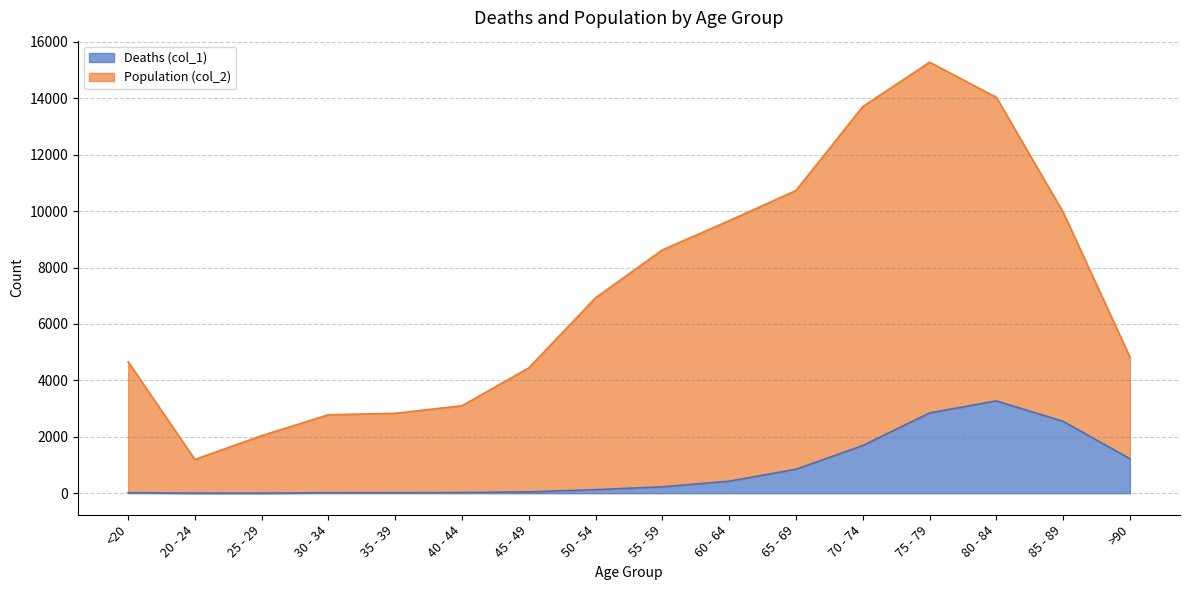

Is it true that Deaths (col_1) equals 47 at 45 - 49?

True